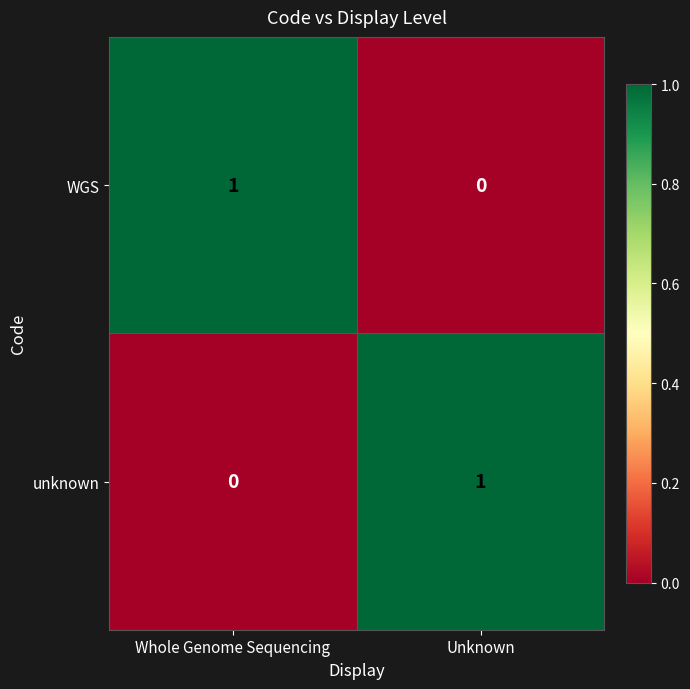

The unknown series shows 0 at Whole Genome Sequencing. True or false?

True